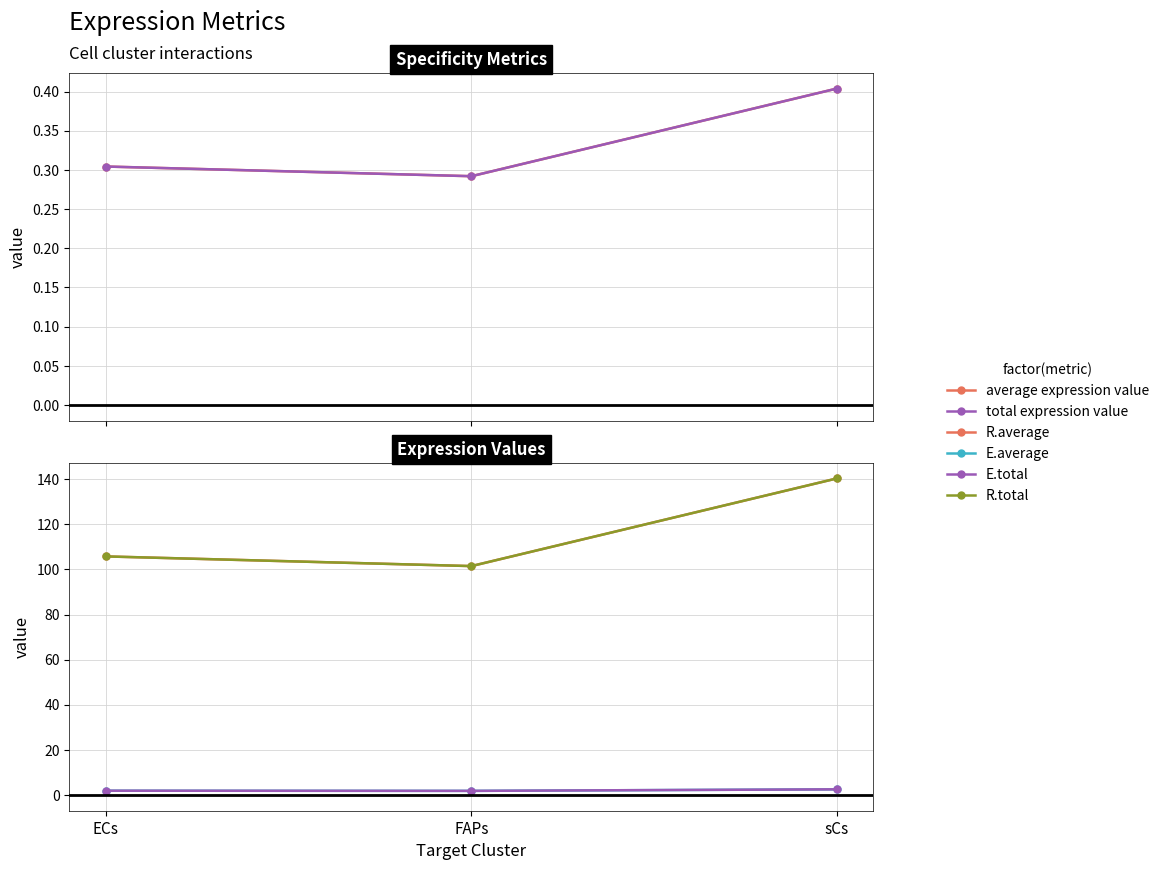

Which series changed the most between FAPs and sCs?

R.average